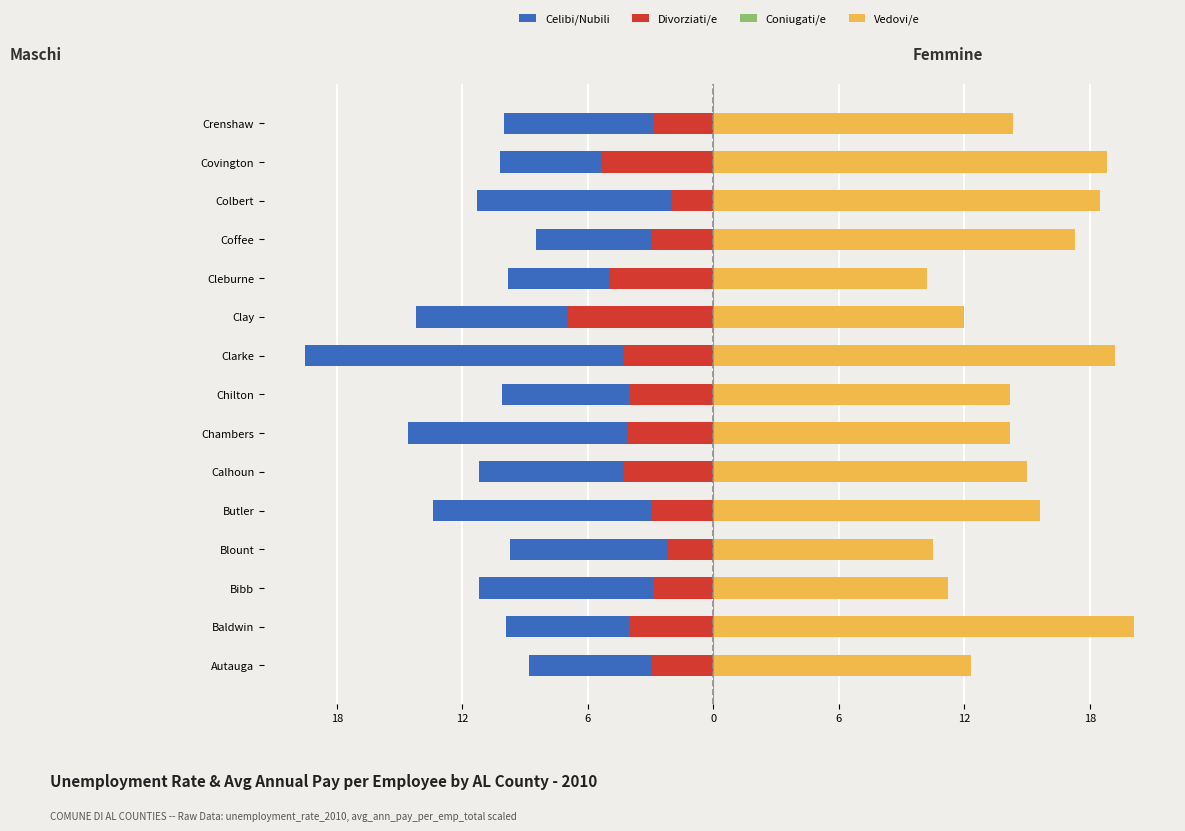

How many values in the Celibi/Nubili series exceed -10?

5